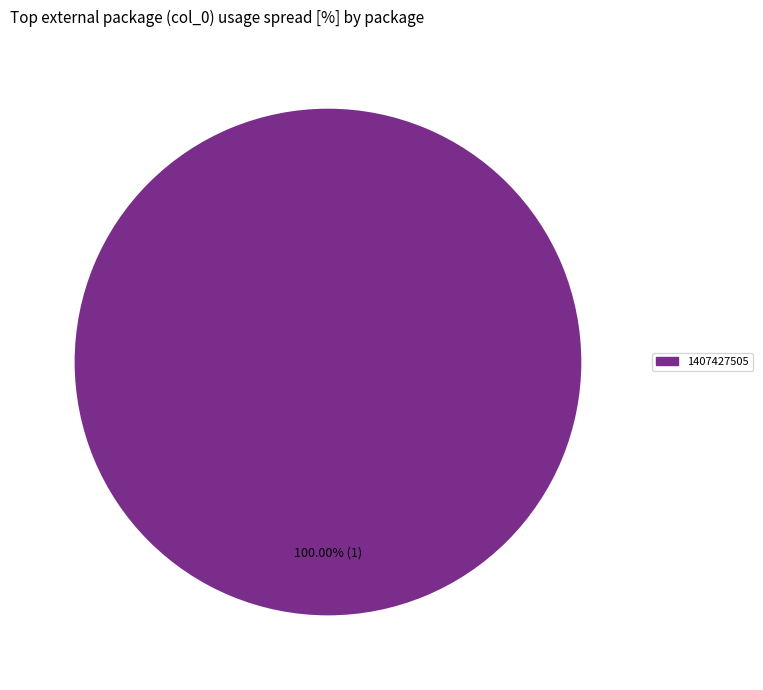

Is there a majority slice in this chart?

Yes